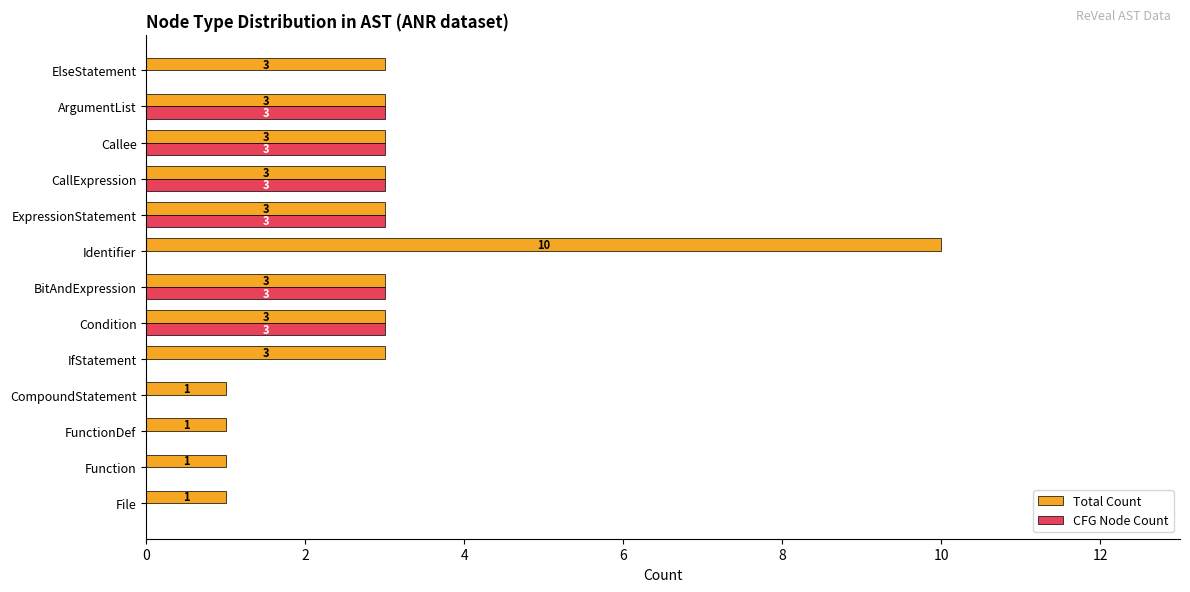

At which category is the sum across all series the highest?

Identifier